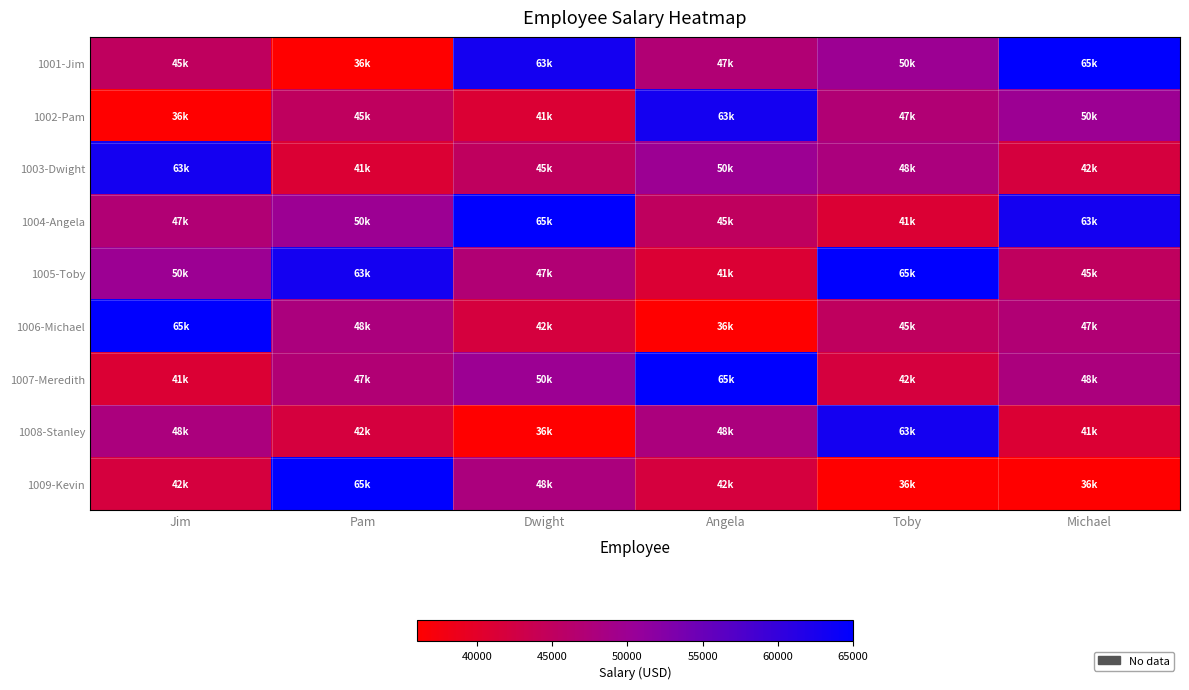

Between Dwight and Toby, which series saw the biggest shift?

1008-Stanley